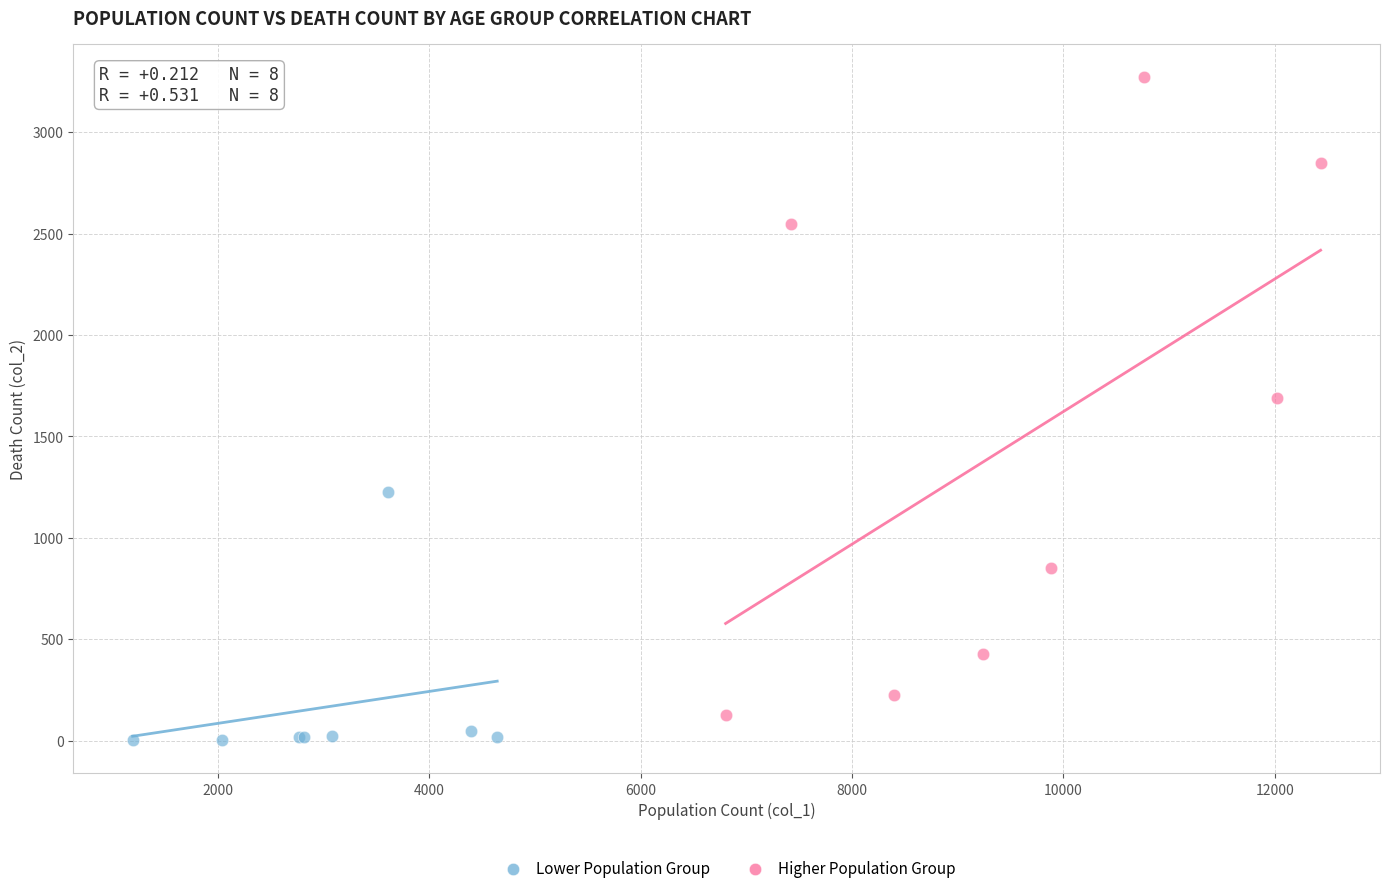

What are all the series names shown in the legend?

Lower Population Group, Higher Population Group